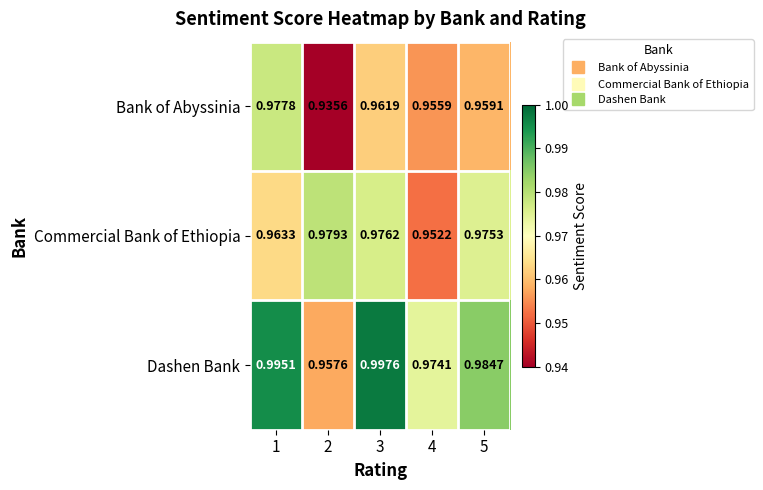

Rank the series by their average value, from lowest to highest.

Bank of Abyssinia, Commercial Bank of Ethiopia, Dashen Bank